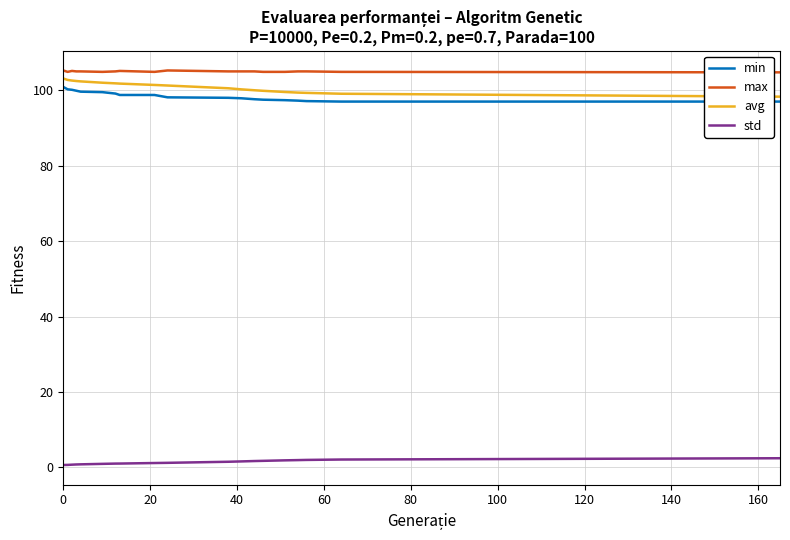

What is the greatest value displayed?

105.2